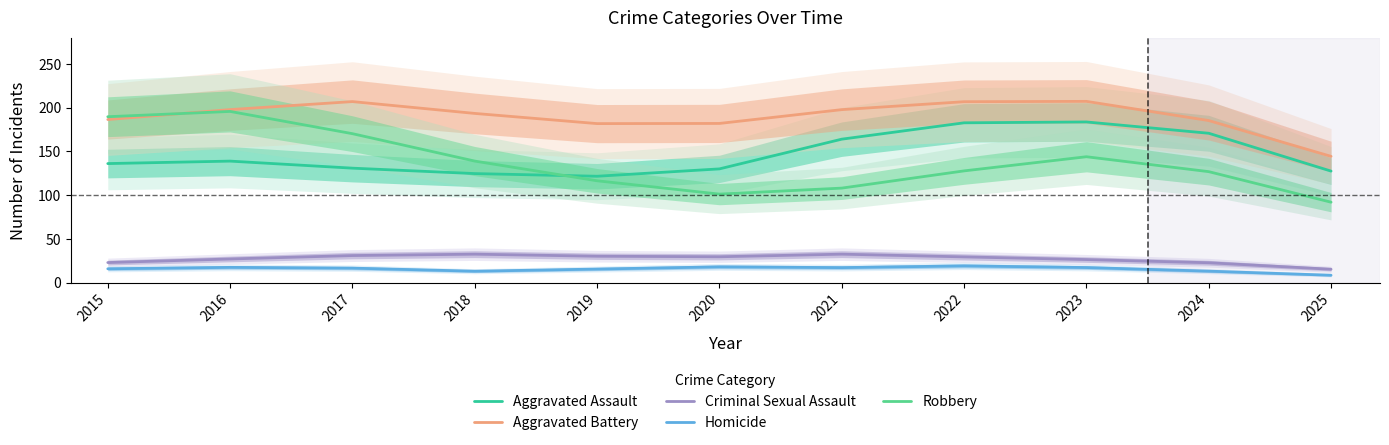

What is the value of the Aggravated Assault point at the 11th from the left?

127.5